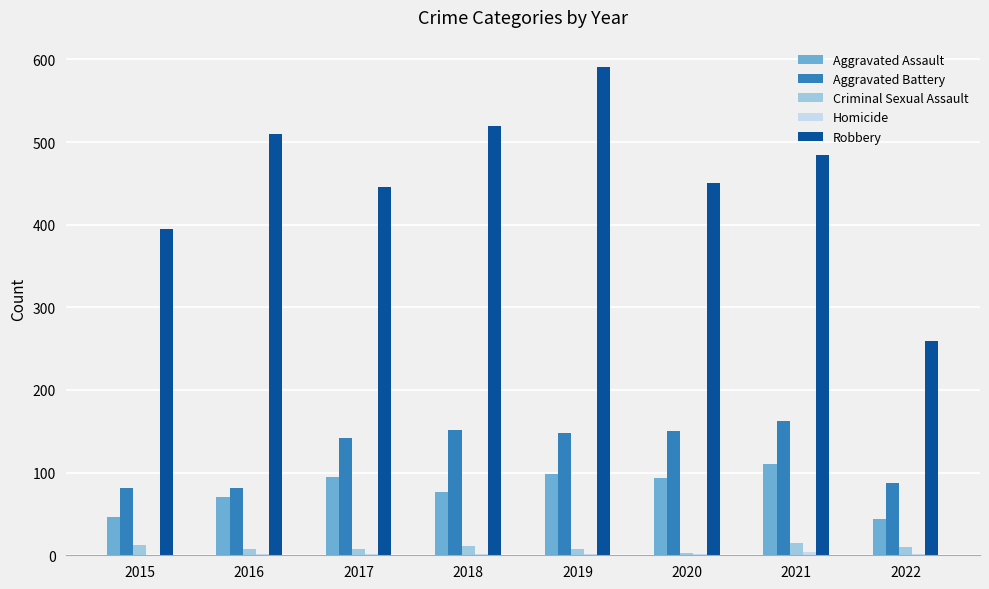

How many groups of bars are there?

8